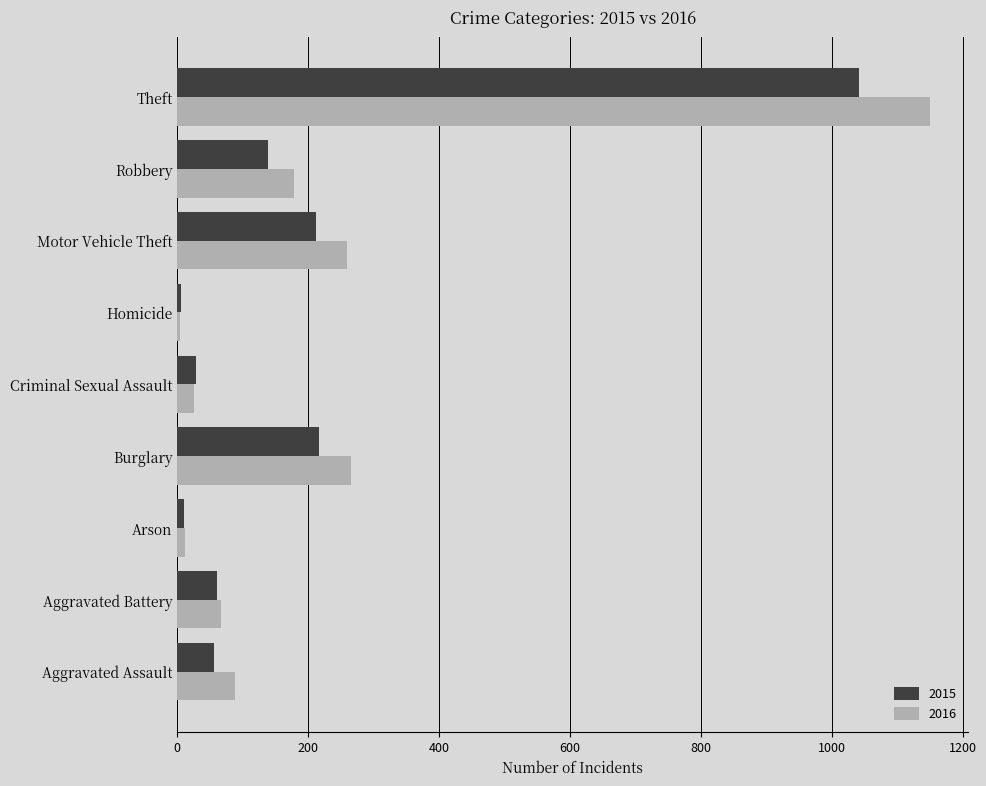

Is it true that 2015 equals 35 at Robbery?

False